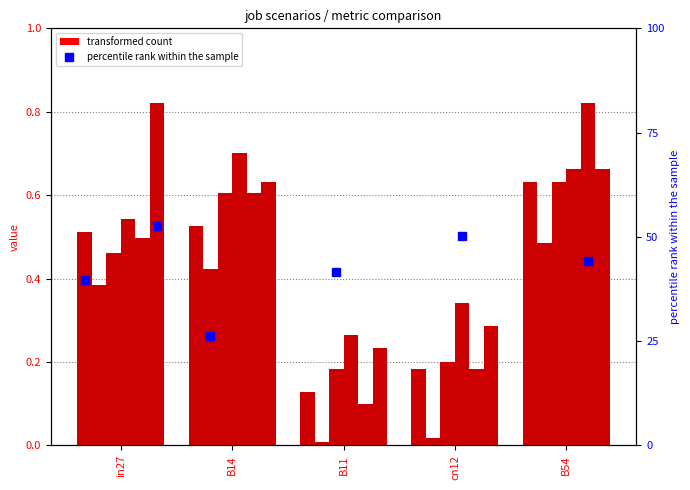

What is the difference between the highest and lowest values at B14?

0.3